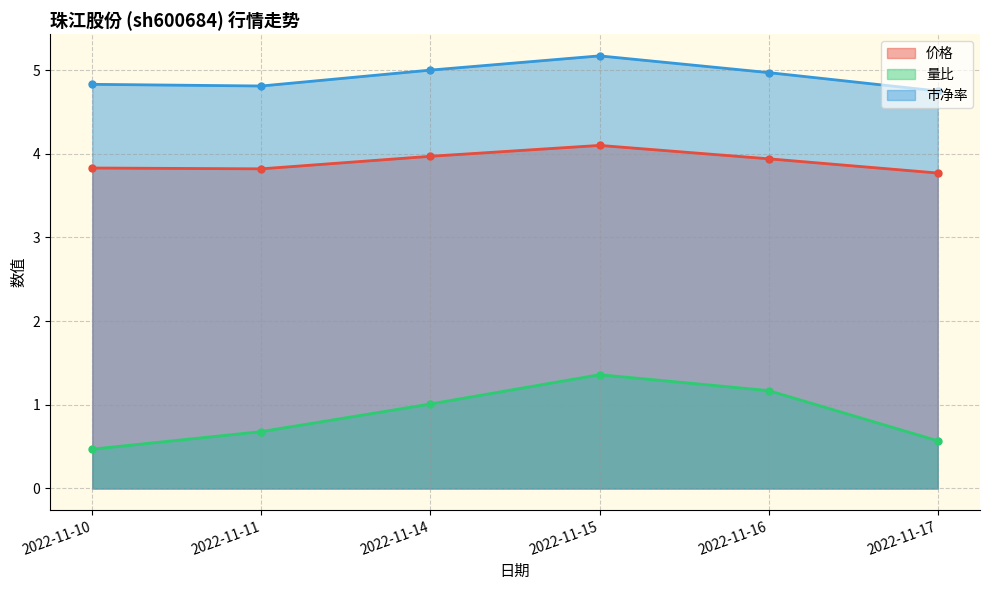

Which label corresponds to the smallest value in the chart?

2022-11-10